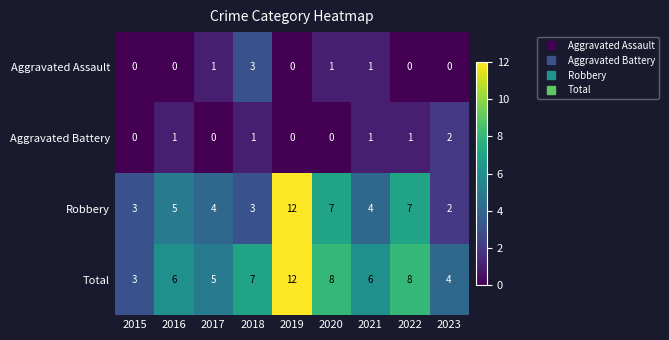

At which label does Robbery first exceed 4?

2016